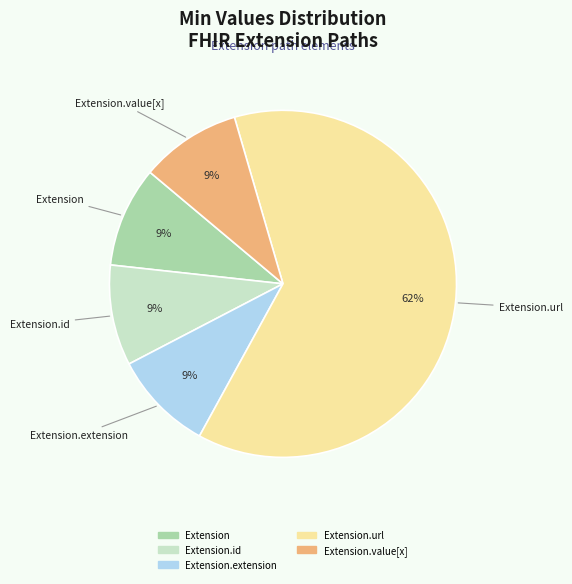

True or false: Extension.value[x] accounts for 18% of the total.

False